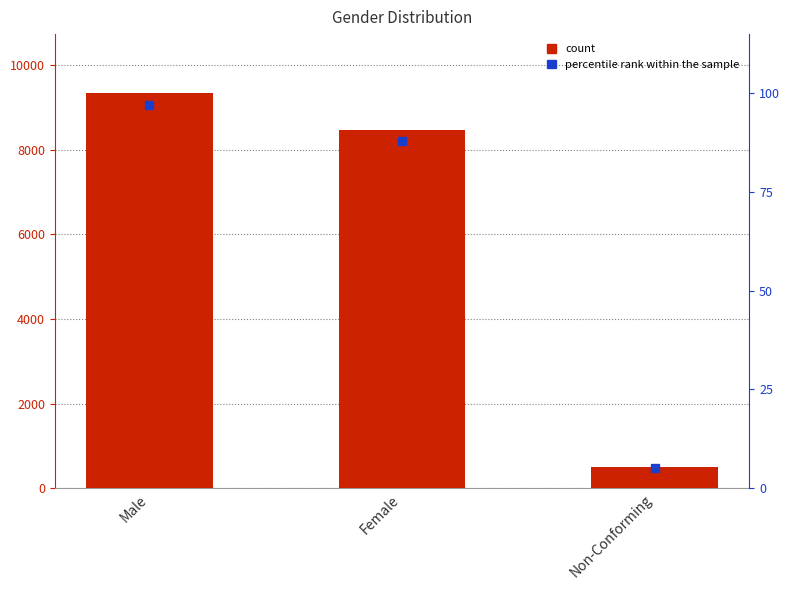

Which label corresponds to the smallest value in the chart?

Non-Conforming